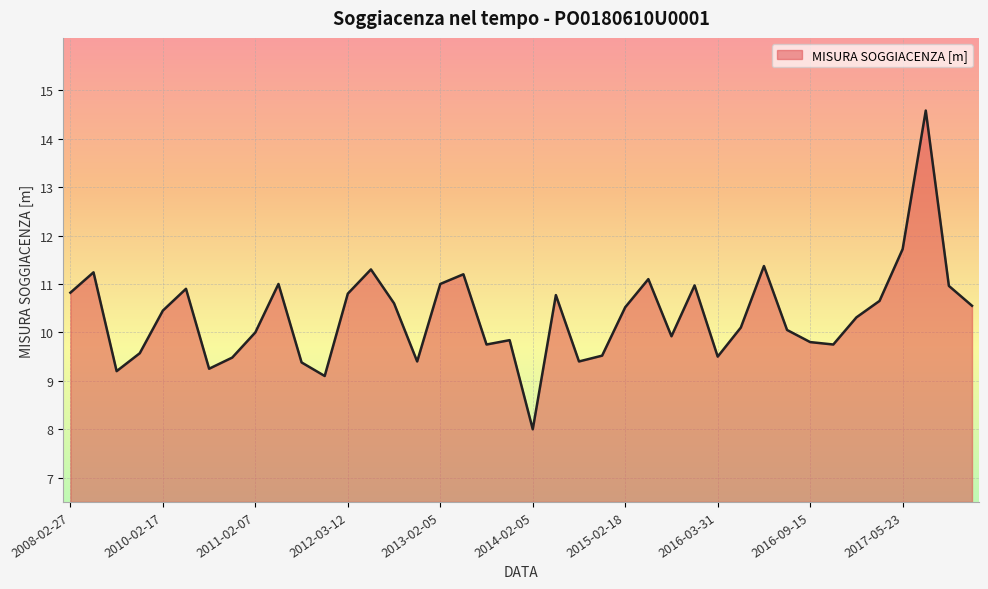

What is the sum of all values?

413.8